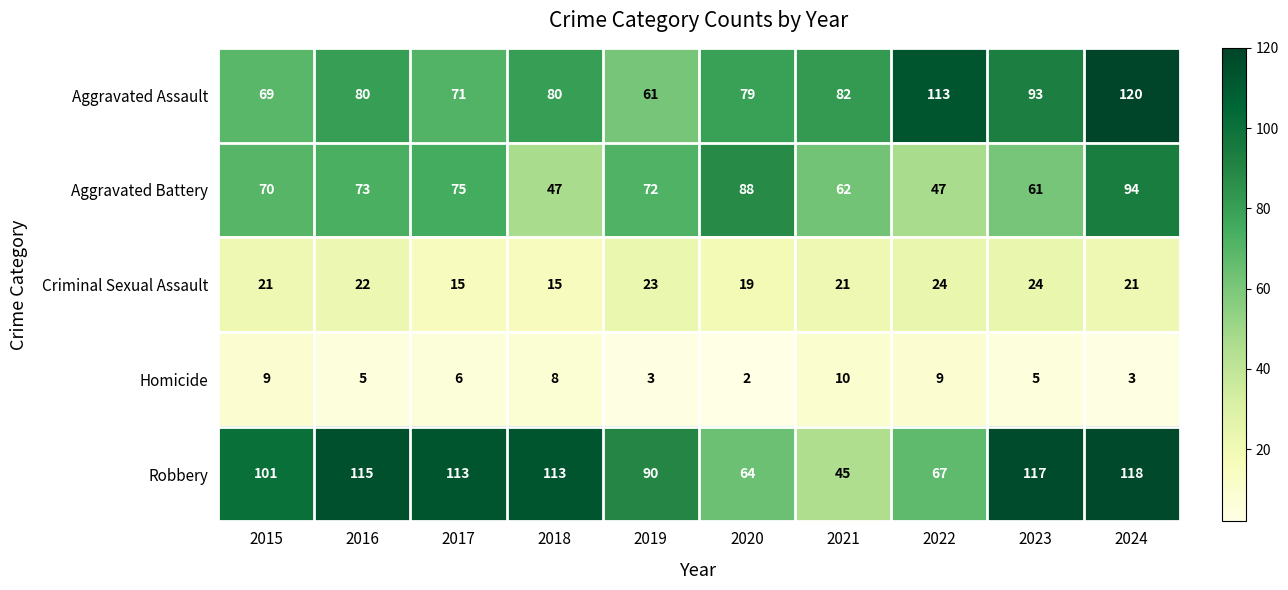

How many data points does each series have?

10